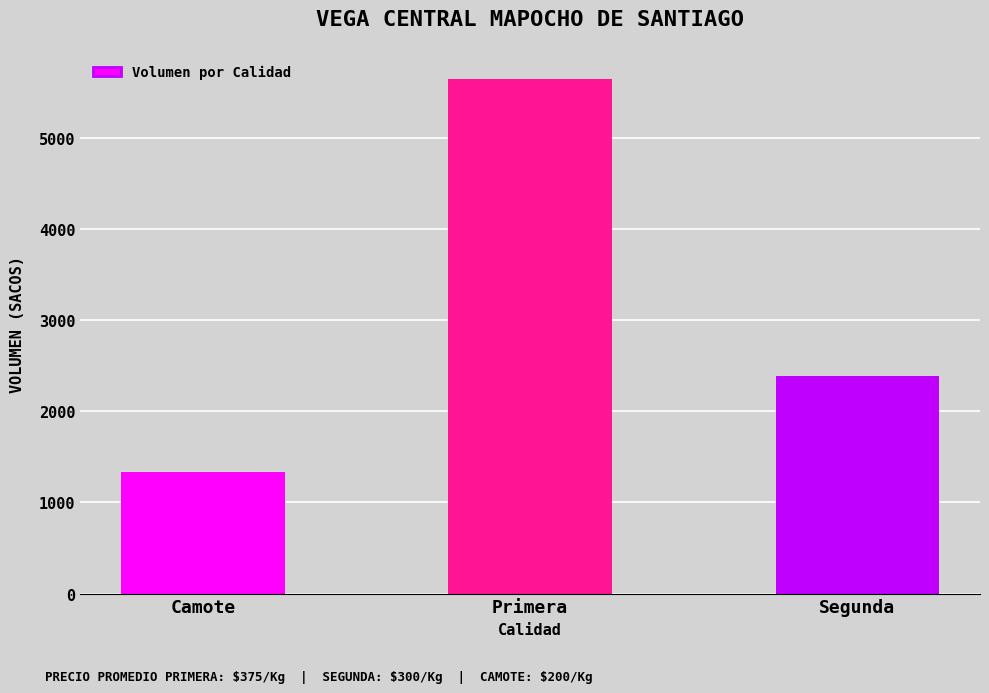

Approximately how many times larger is the value at Primera compared to Segunda?

2.4